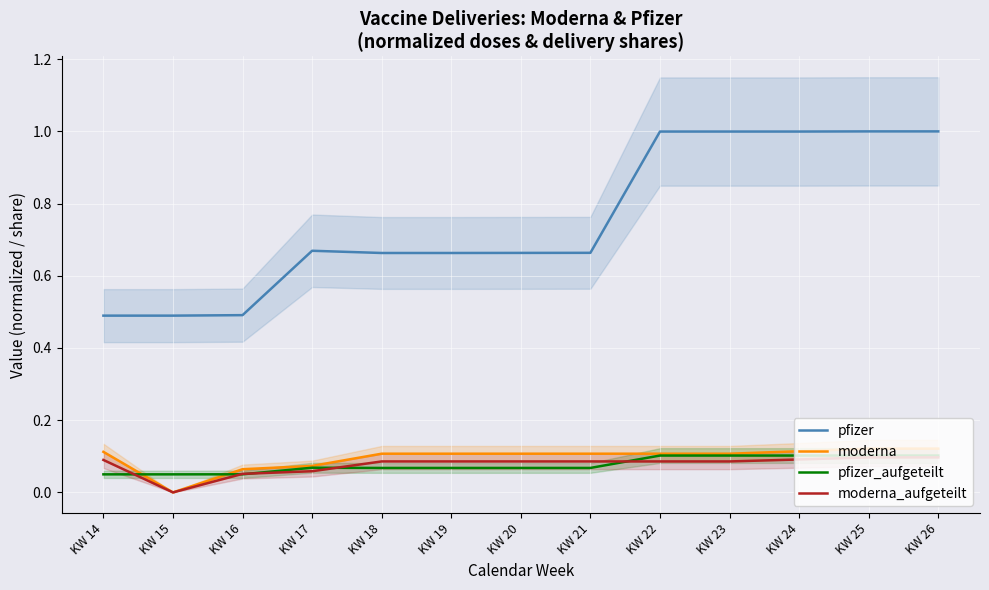

True or false: moderna_aufgeteilt and moderna intersect in this chart.

False